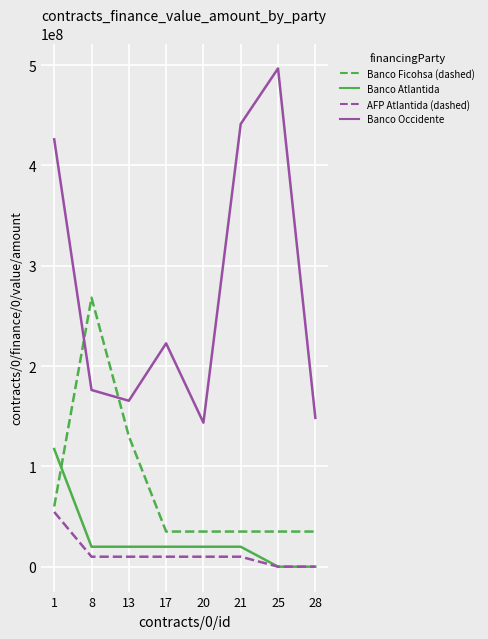

What is the greatest value displayed?

496700549.5